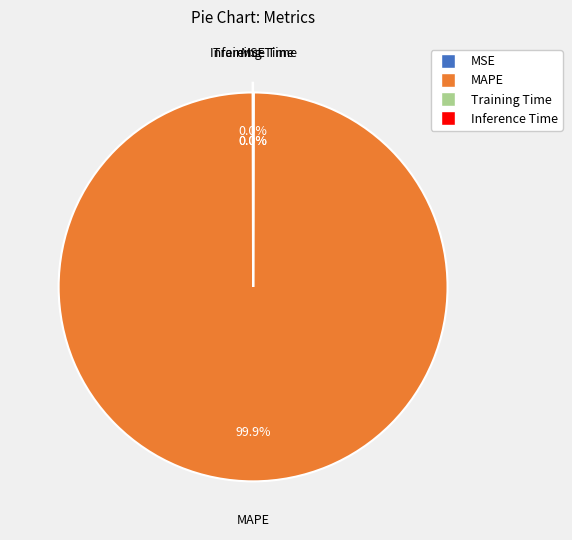

Which category accounts for the majority?

MAPE